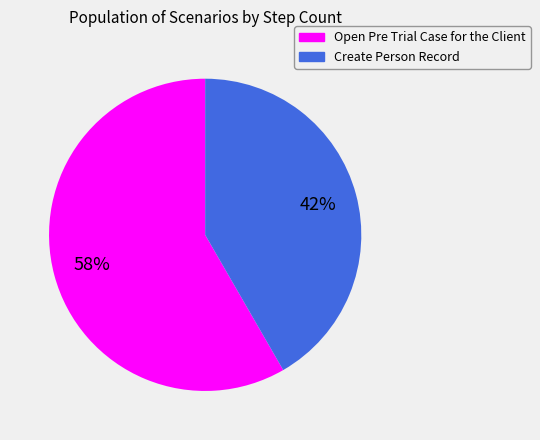

Combined, do Create Person Record and Open Pre Trial Case for the Client account for over 50%?

Yes